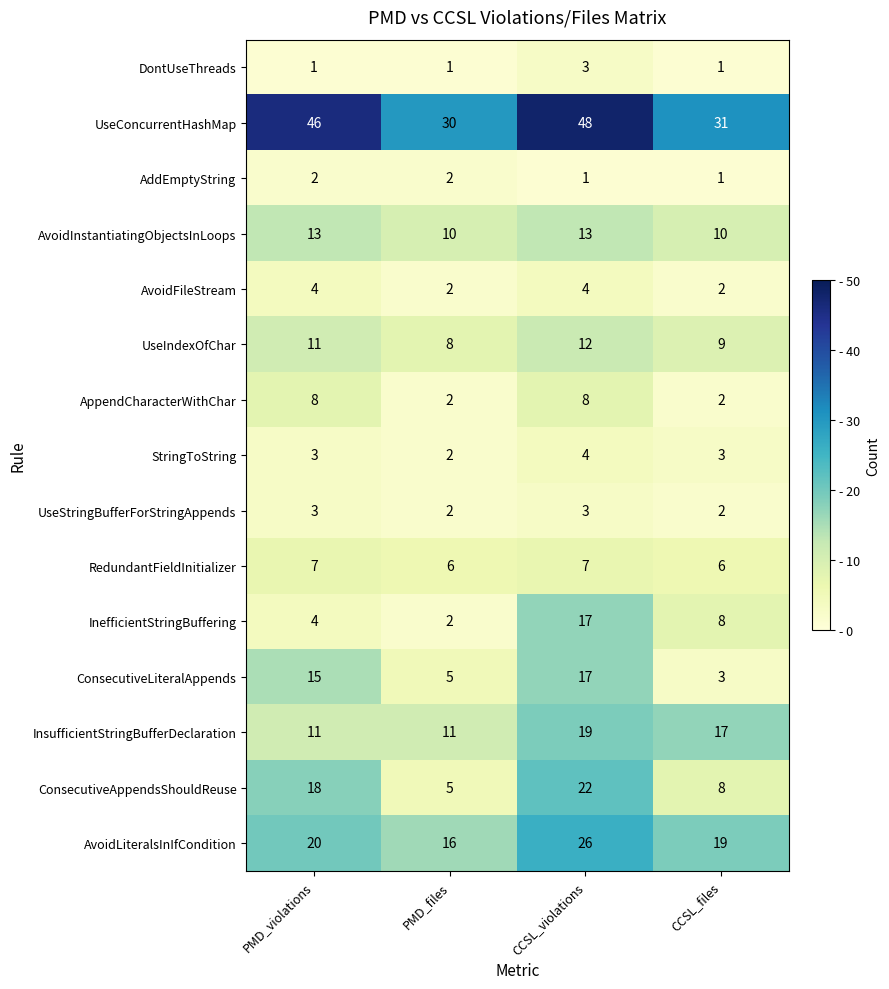

Count the number of data series in this chart.

15